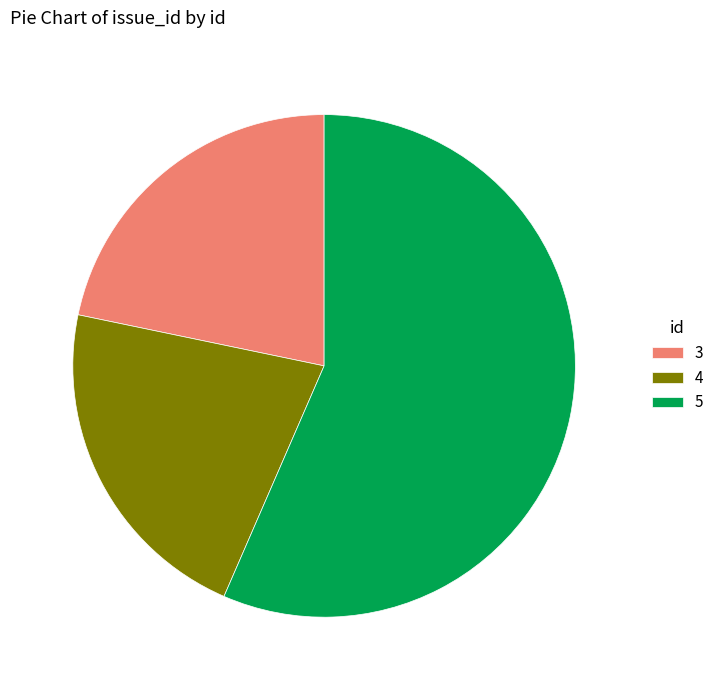

Is the sum of 4 and 5 greater than half?

Yes